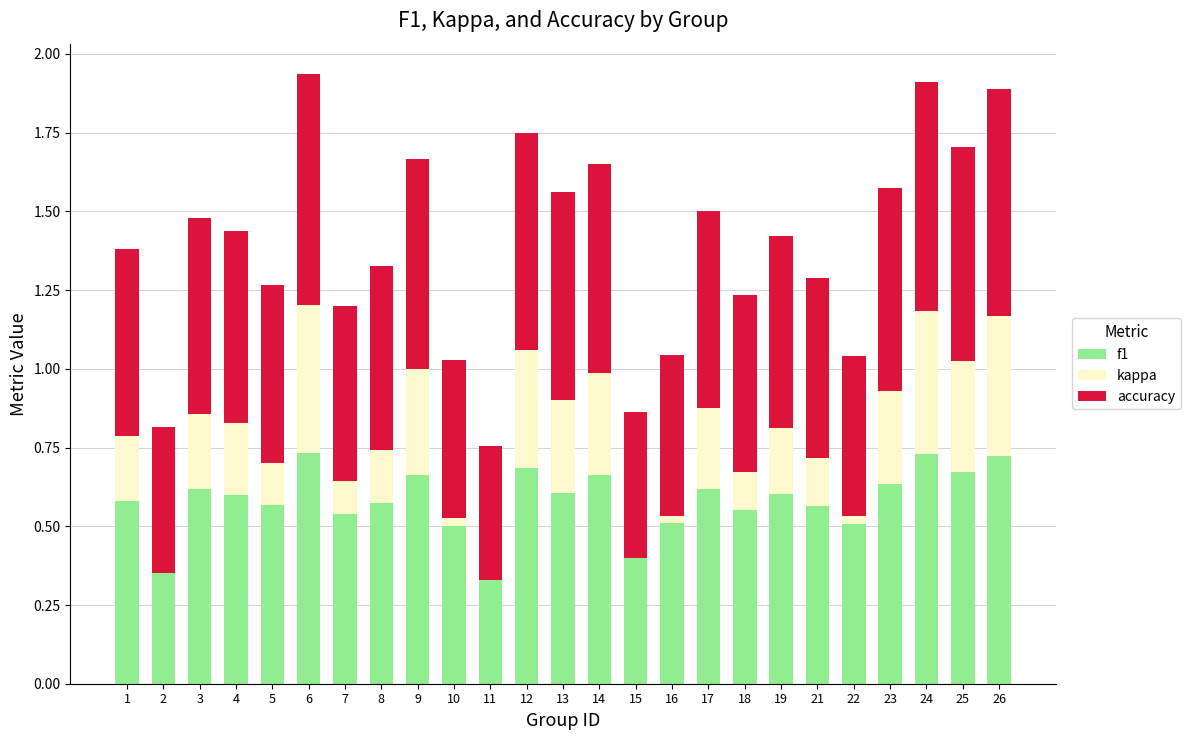

What is the sum of all f1 values?

14.7